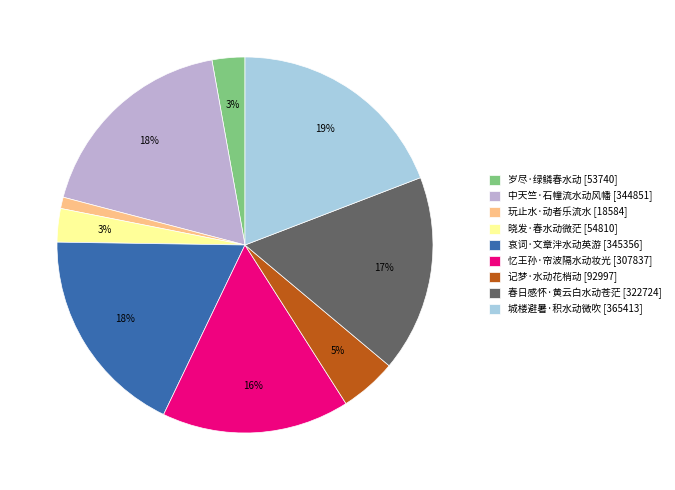

Is 玩止水·动者乐流水 the majority of the pie?

No